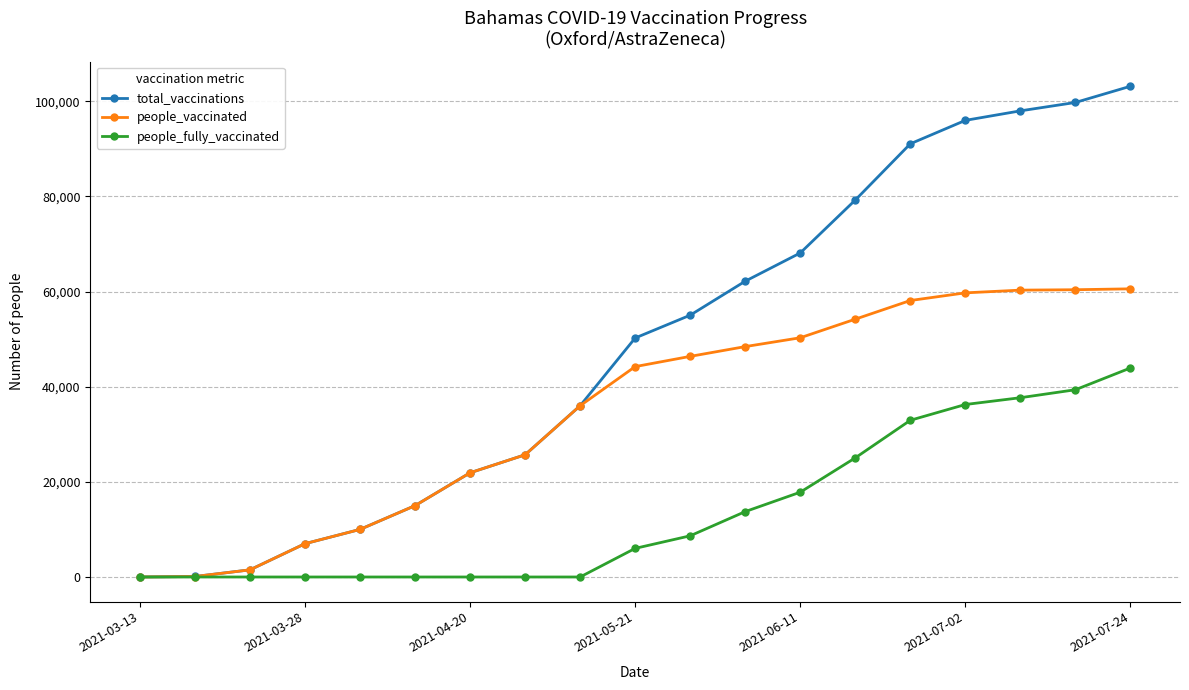

True or false: total_vaccinations has more than 2 points higher than both neighbors.

False